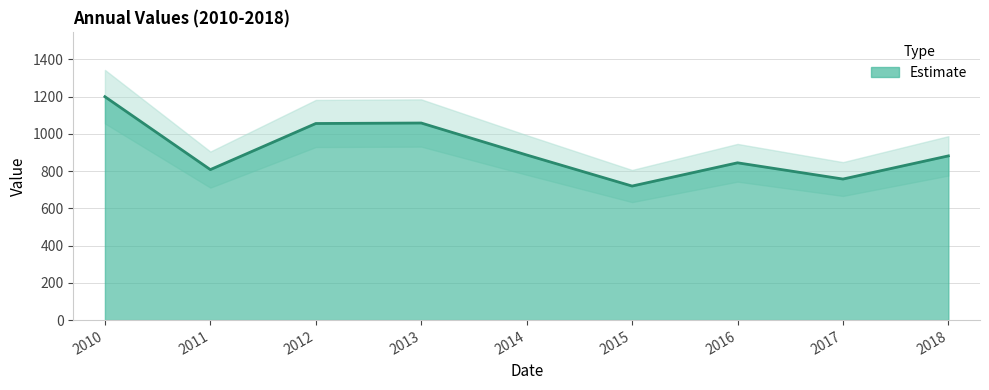

What is the change in value from 2013 to 2017?

-300.9